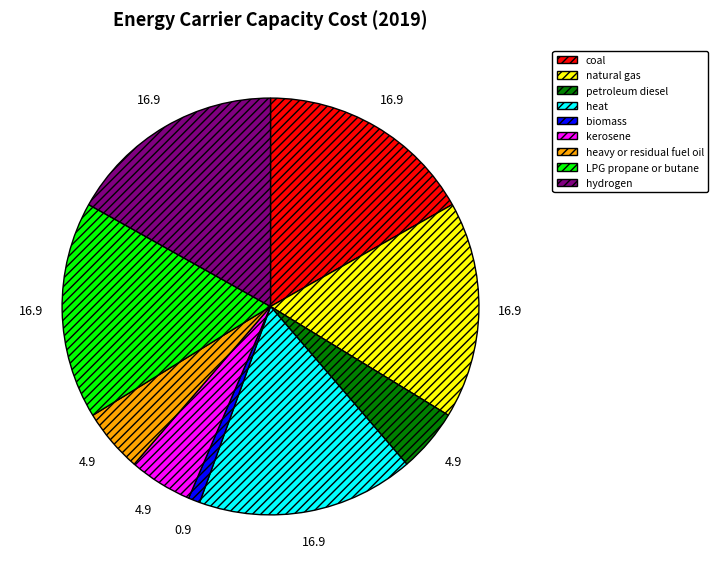

Do natural gas and coal together represent more than half of the pie?

No